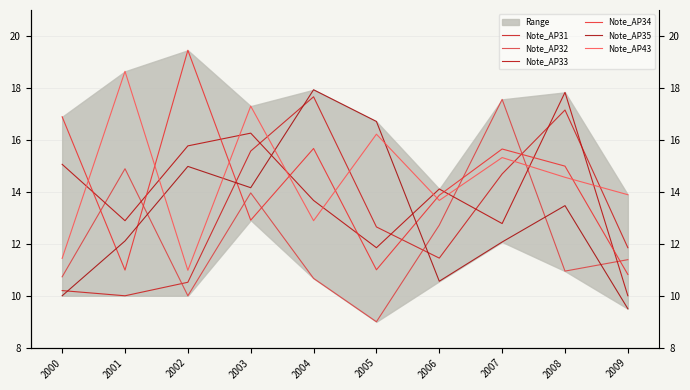

Between 2004 and 2008, which series saw the biggest shift?

Note_AP35